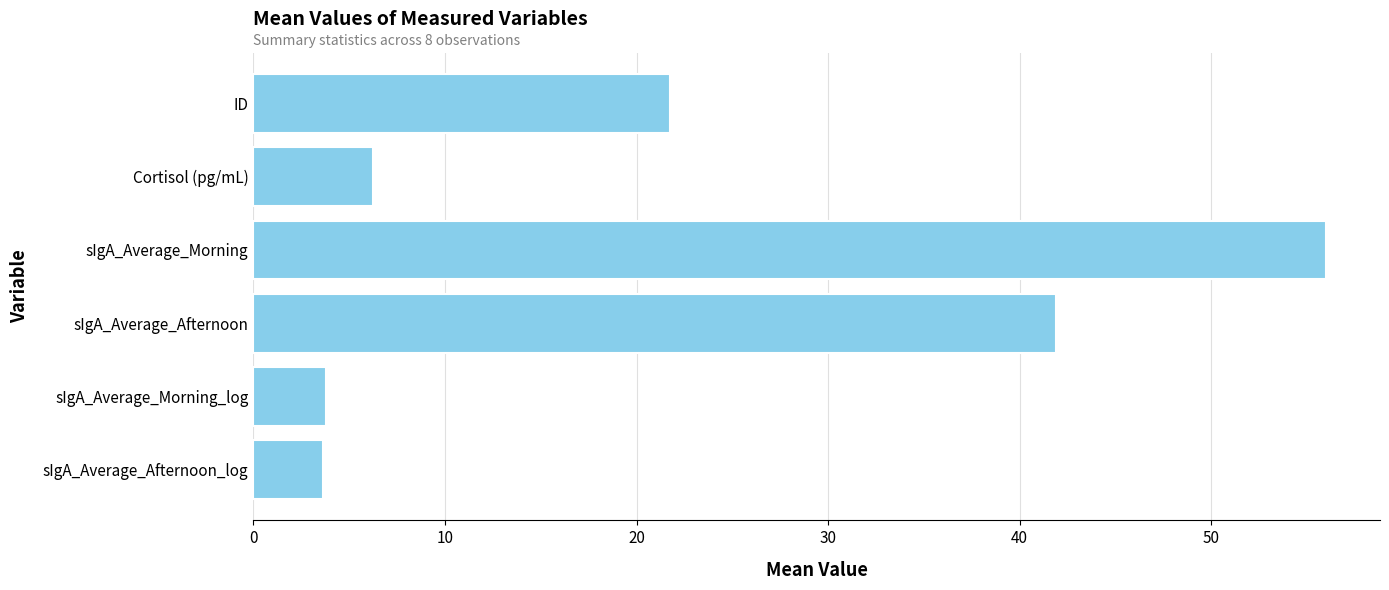

How many distinct data groups are displayed?

1